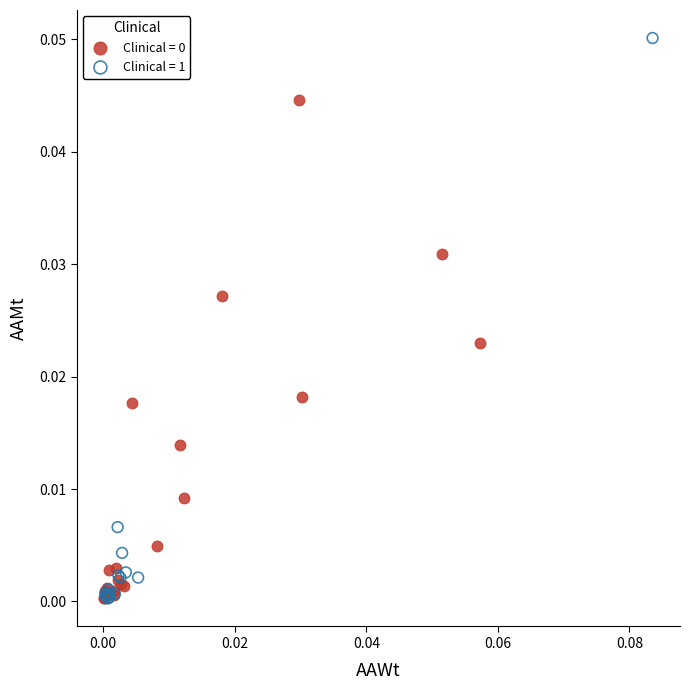

Which series contains the highest Y value?

Clinical = 1